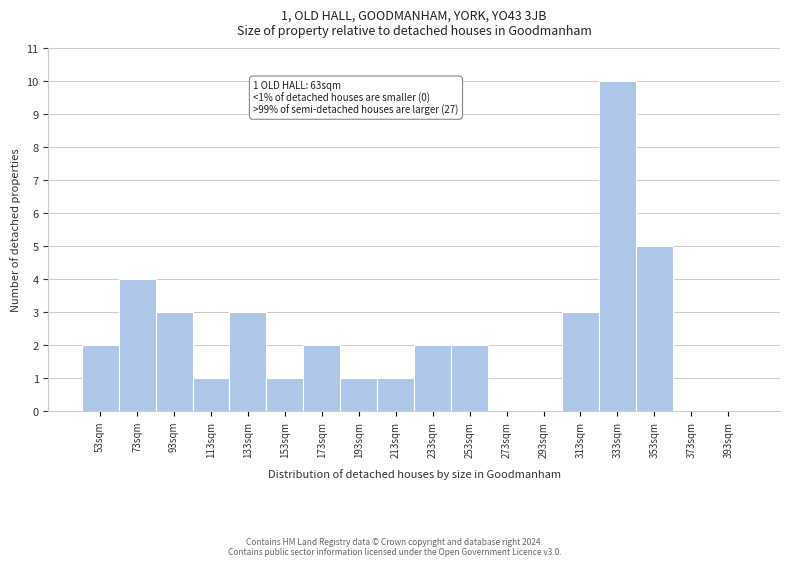

Reading left to right, transcribe all the data shown in this chart.

53sqm=2	73sqm=4	93sqm=3	113sqm=1	133sqm=3	153sqm=1	173sqm=2	193sqm=1	213sqm=1	233sqm=2	253sqm=2	273sqm=0	293sqm=0	313sqm=3	333sqm=10	353sqm=5	373sqm=0	393sqm=0